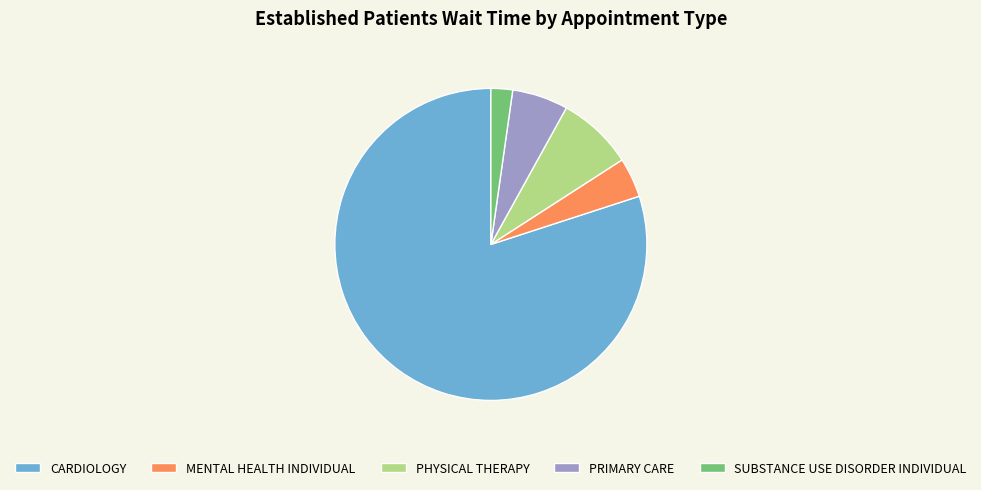

What is the majority slice?

CARDIOLOGY